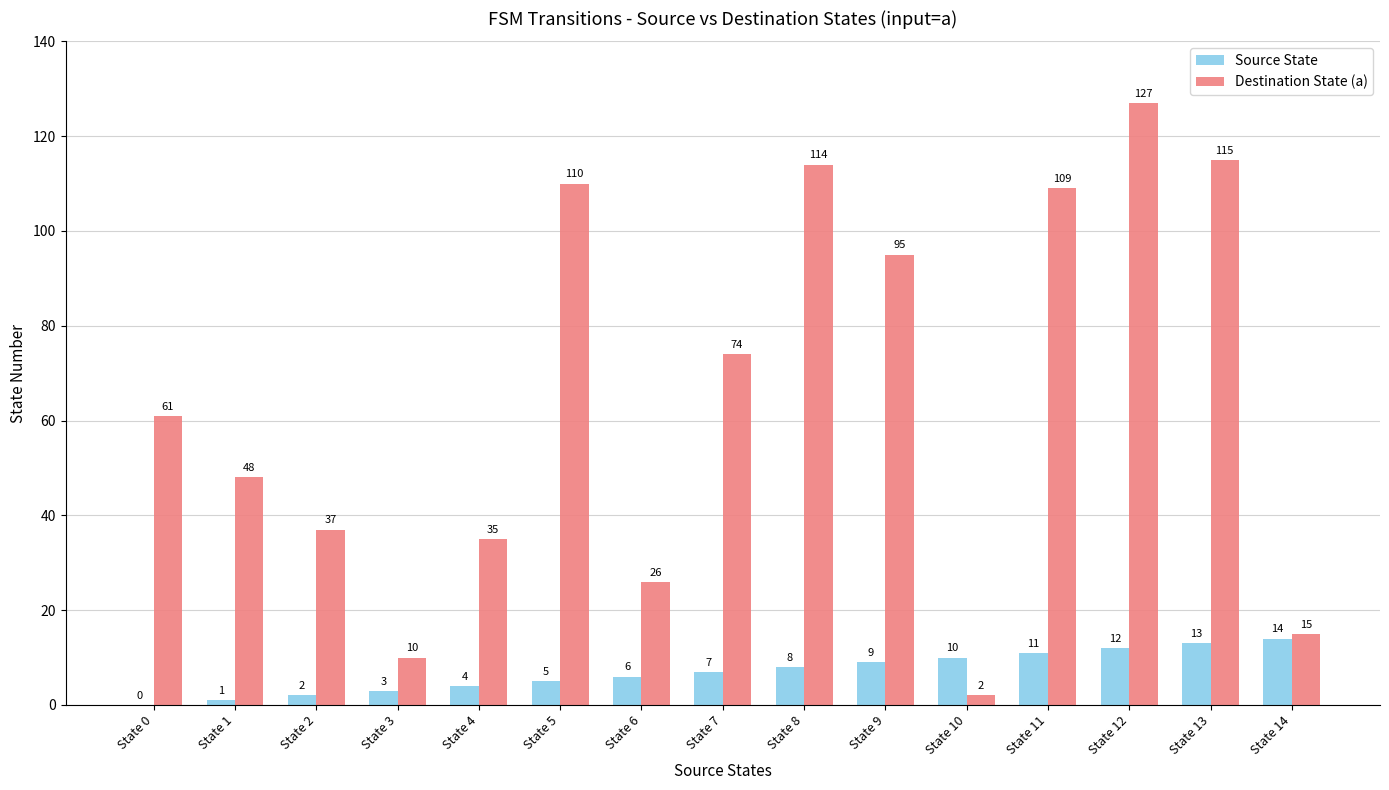

What is the difference between the Destination State (a) values at State 13 and State 9?

20